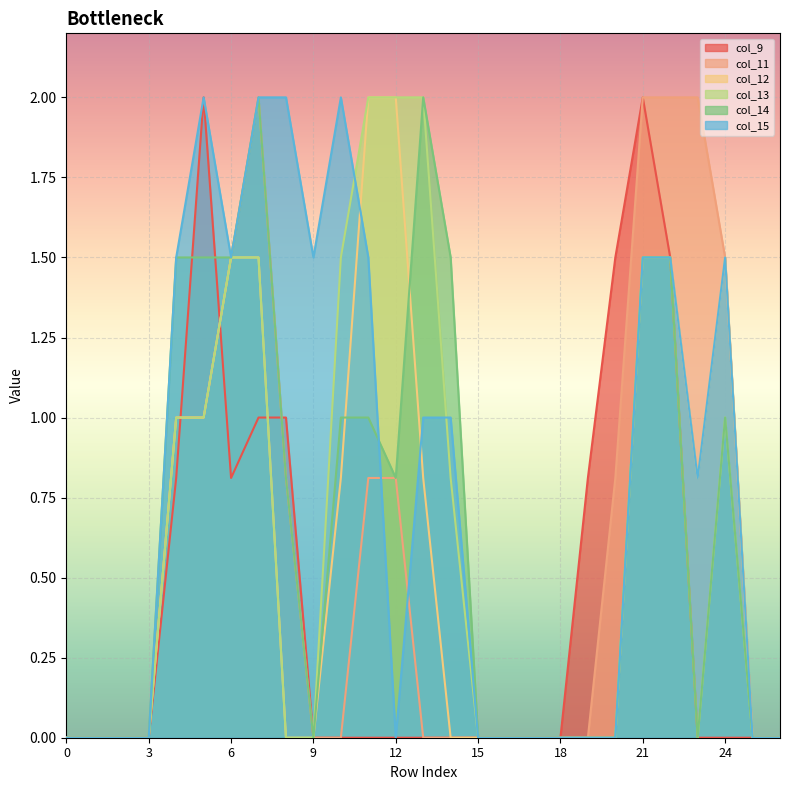

Rank the series at 2 from highest to lowest value.

col_9, col_11, col_12, col_13, col_14, col_15